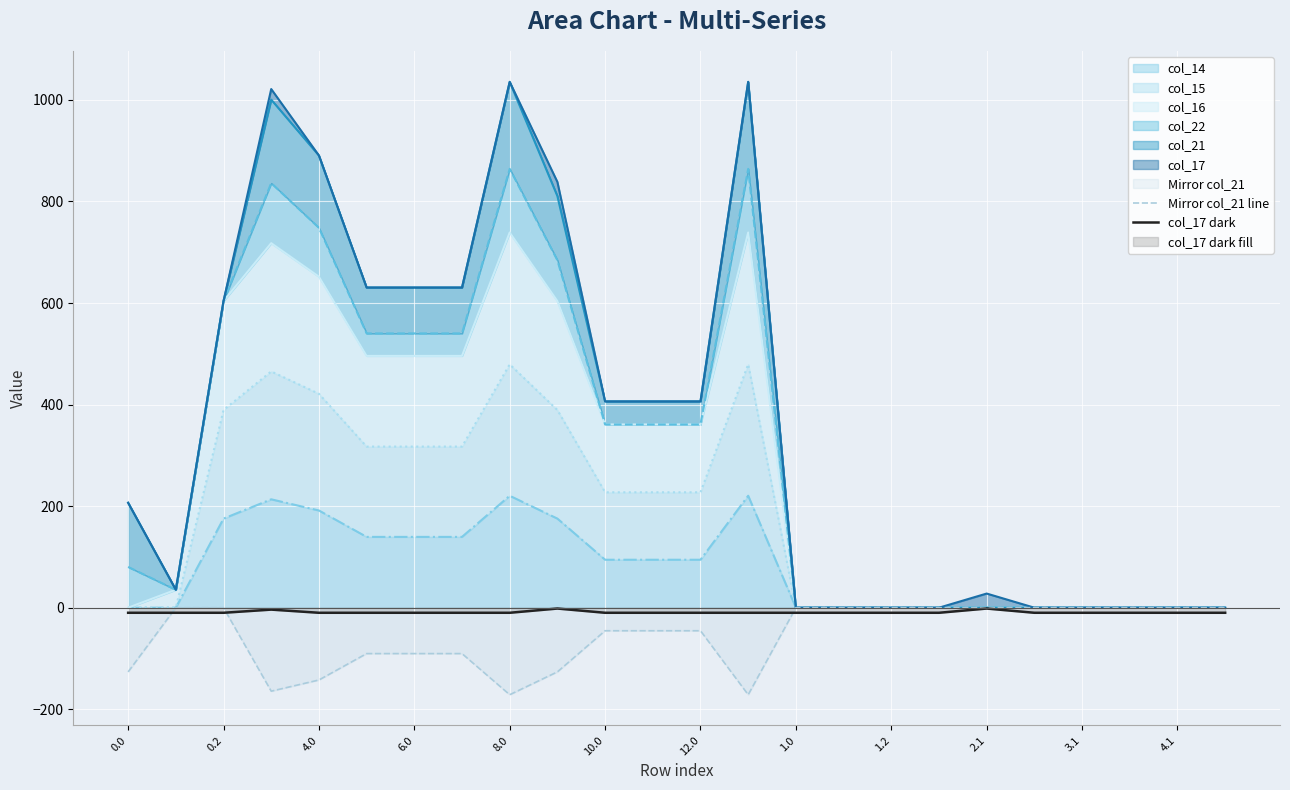

Reading left to right, list all the values displayed in this chart.

Mirror col_21 line: -126.4	-0.0	-0.0	-164.4	-142.4	-90.4	-90.4	-90.4	-171.4	-126.4	-45.4	-45.4	-45.4	-171.4	-0.0	-0.0	-0.0	-0.0	-0.0	-0.0	-0.0	-0.0	-0.0	-0.0
col_17 dark: -10.0	-10.0	-10.0	-3.7	-10.0	-10.0	-10.0	-10.0	-10.0	-1.6	-10.0	-10.0	-10.0	-10.0	-10.0	-10.0	-10.0	-10.0	-1.6	-10.0	-10.0	-10.0	-10.0	-10.0